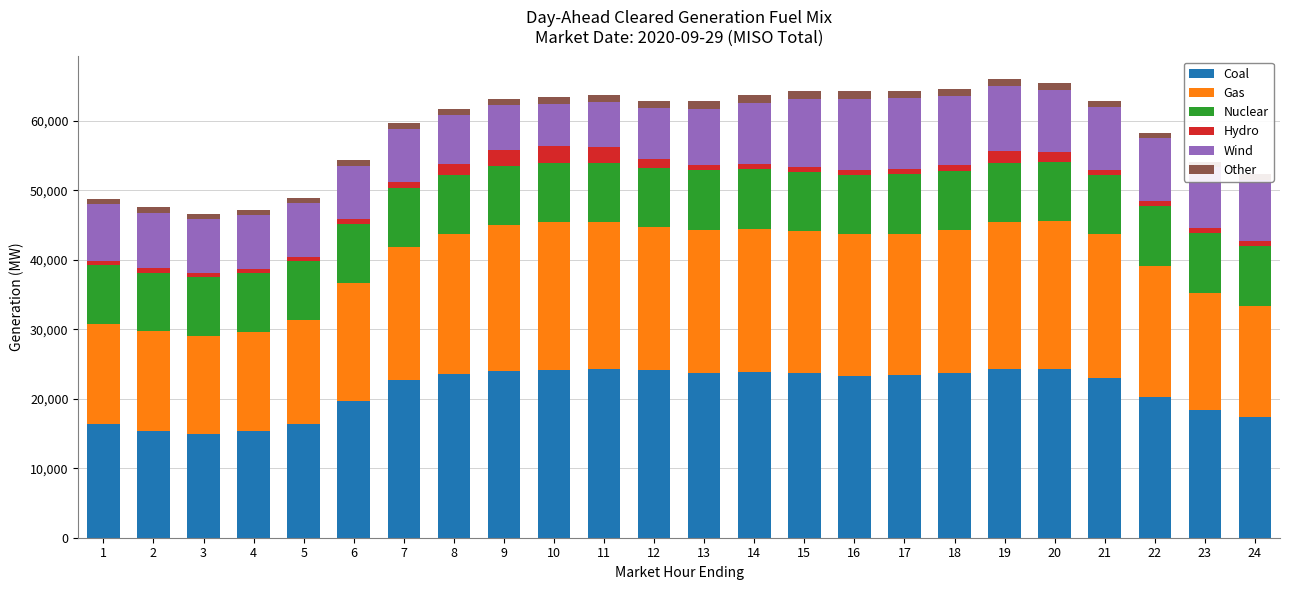

What is the lowest value of the Coal series?

14958.1